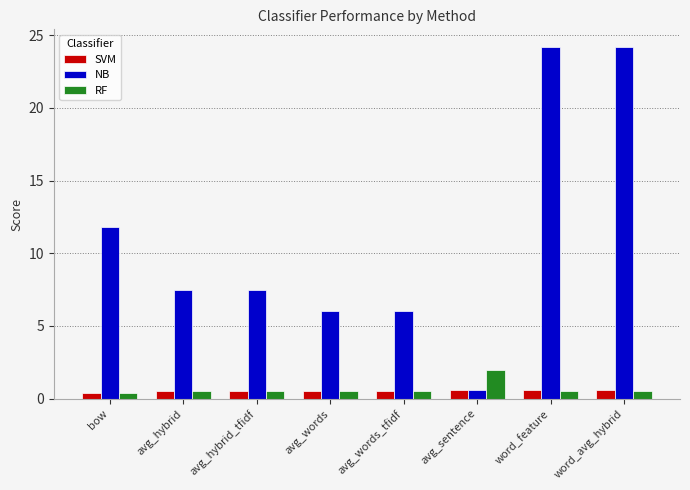

What is the label of the 2nd bar from the left?

avg_hybrid